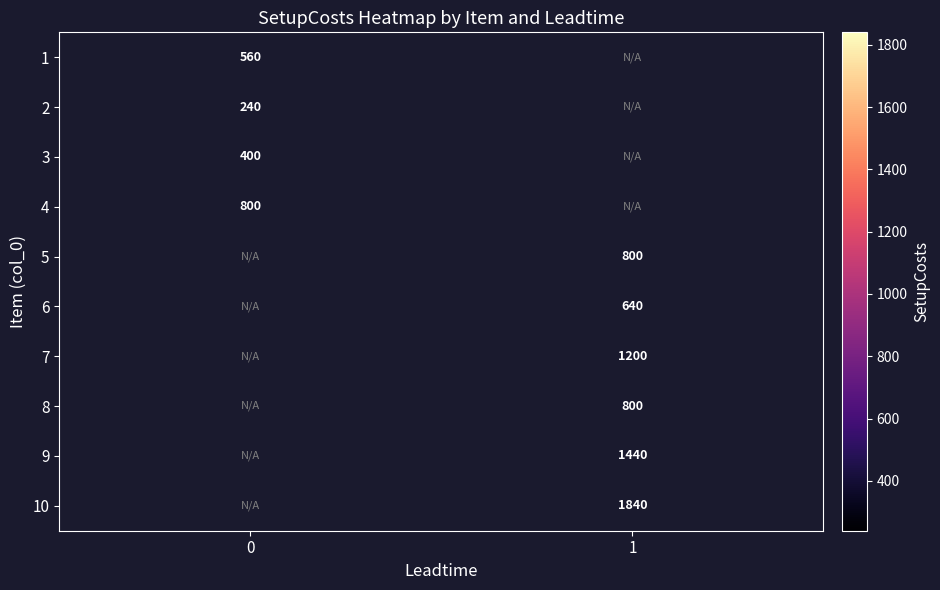

How many categories are shown in the chart?

2